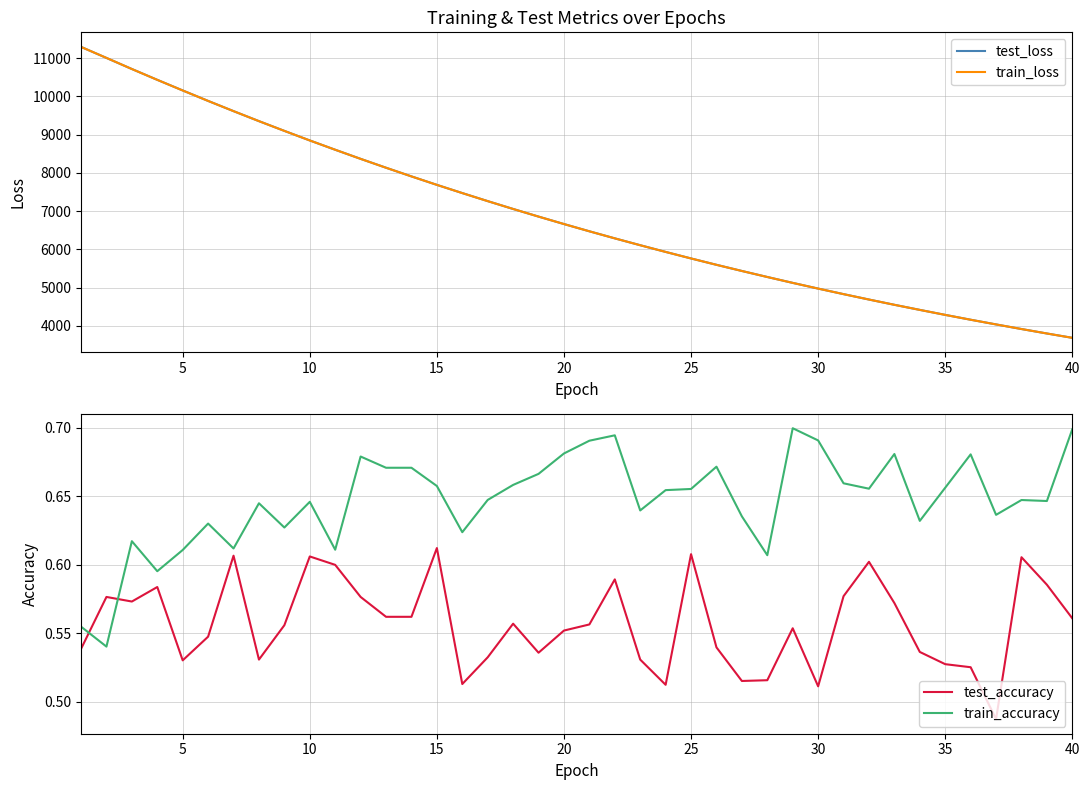

True or false: test_accuracy and train_loss cross at least once.

False